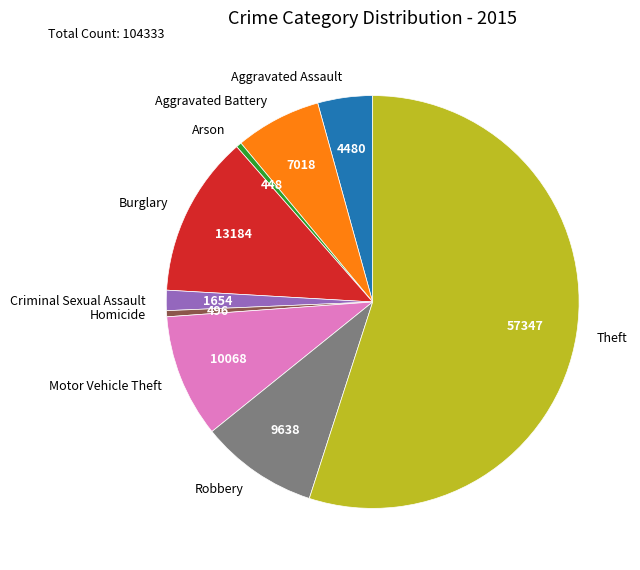

Count the number of slices in the pie.

9